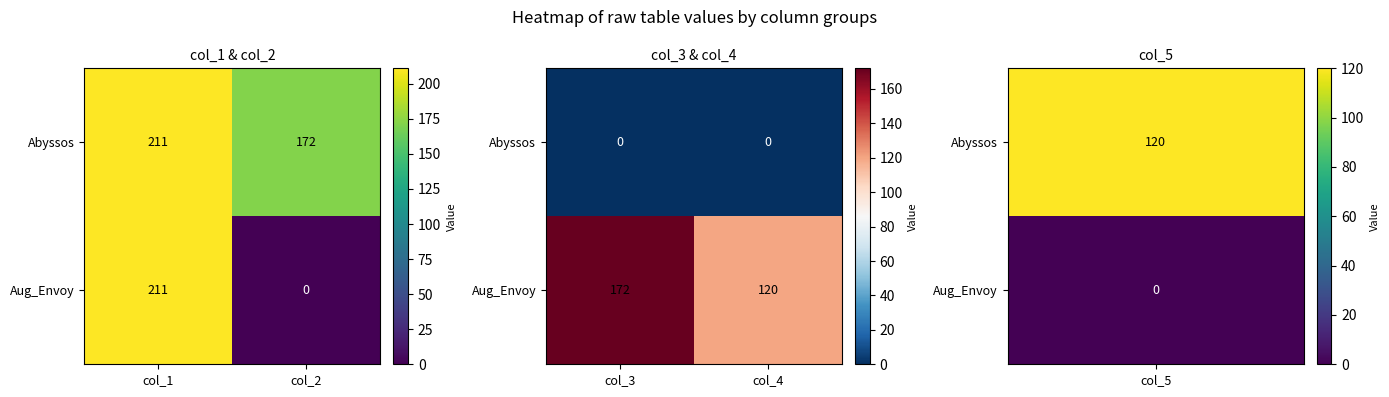

Between col_1 and col_2, which is larger?

col_1